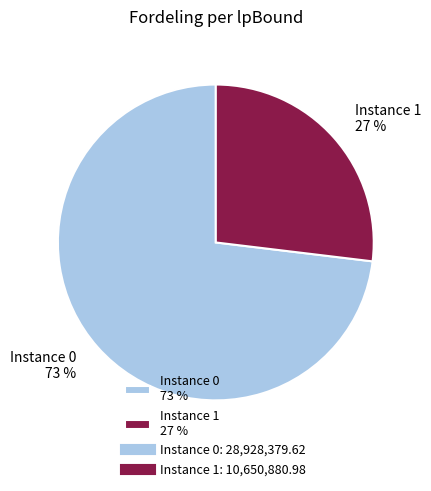

What percentage is the Instance 1 27 % slice, to the nearest percent?

27%